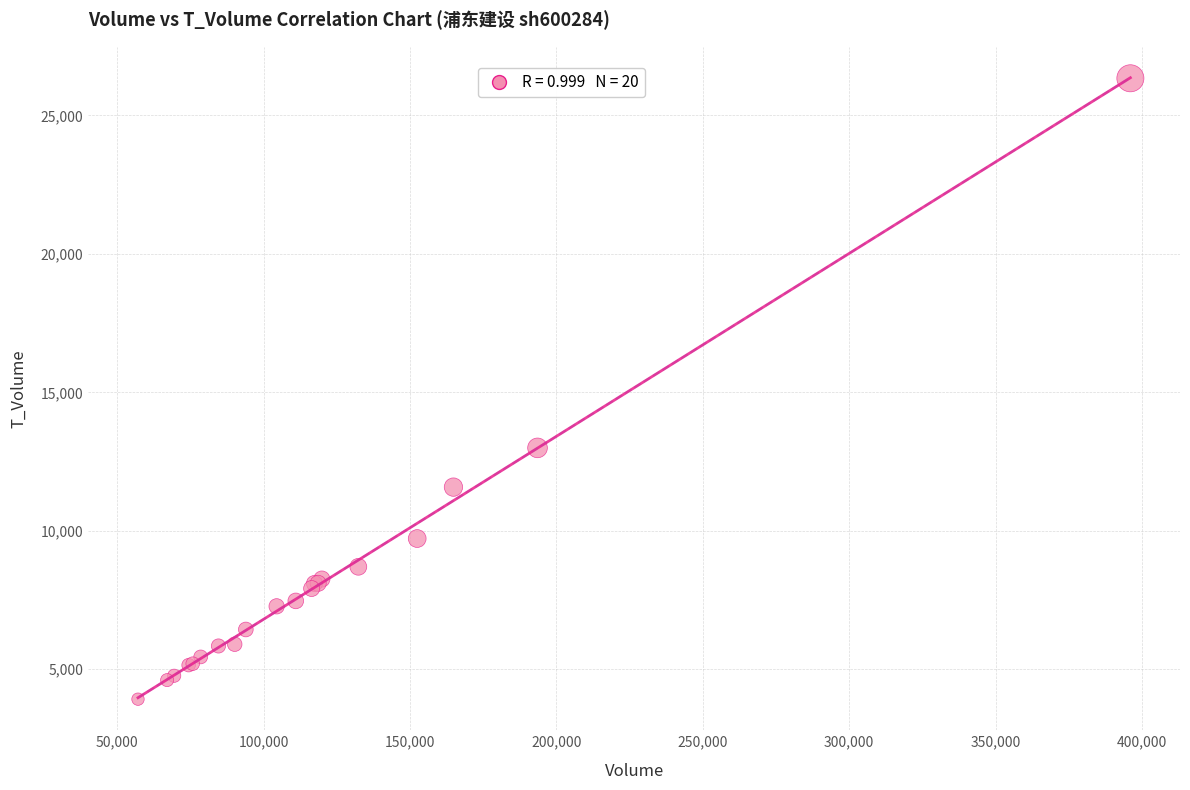

What Y value in the scatter plot is closest to 15129?

12993